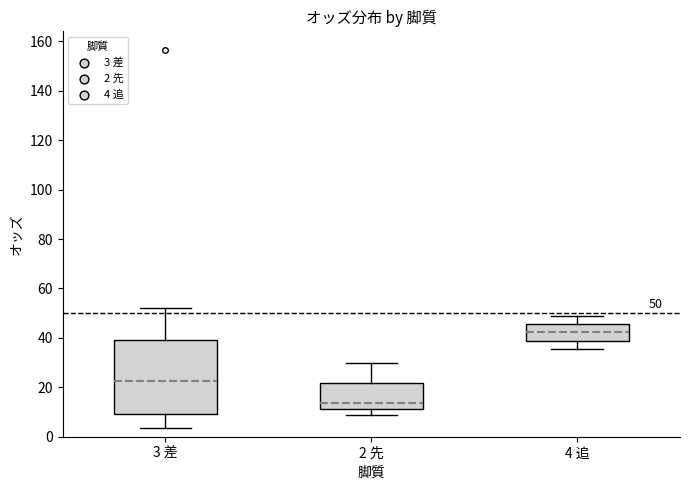

Comparing the boxes themselves (not the whiskers), which one is the tallest?

3 差